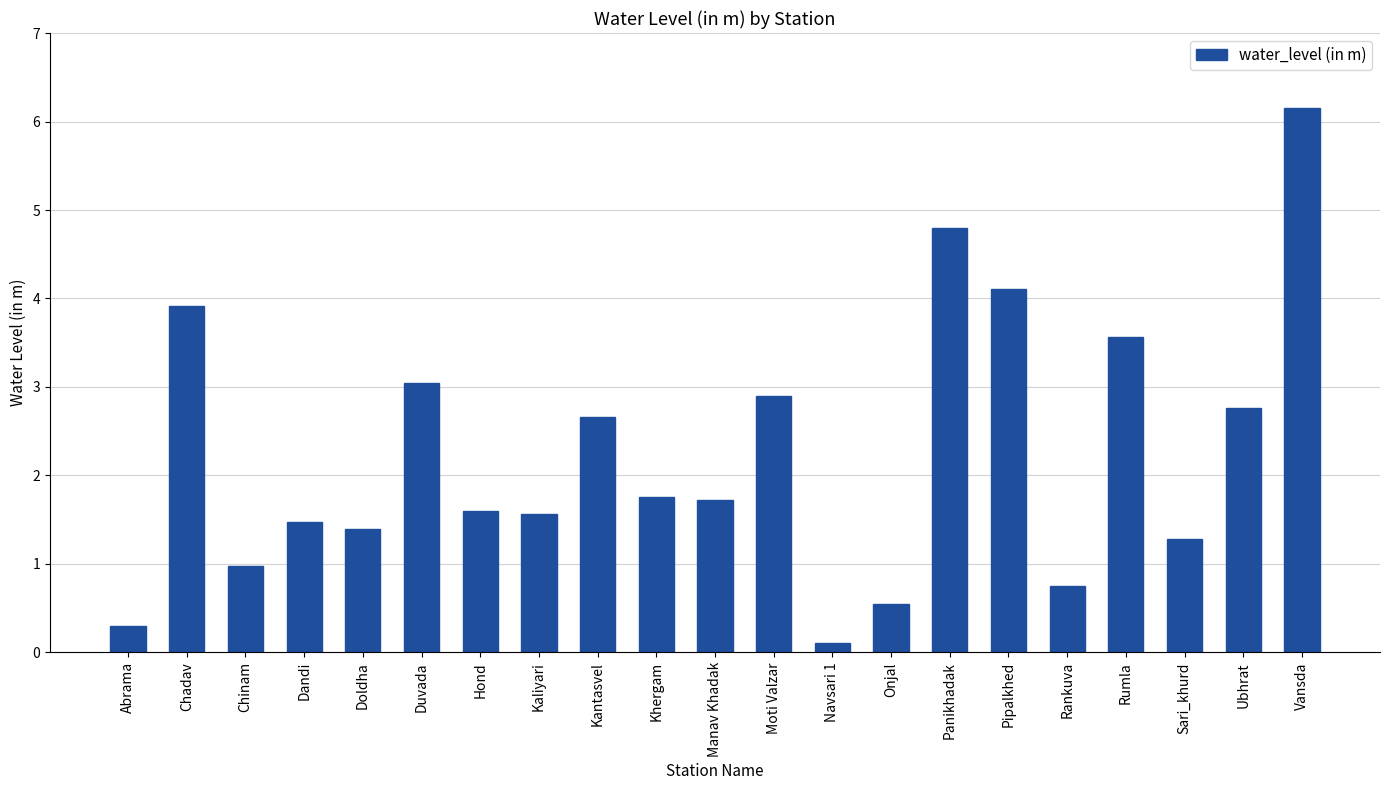

Is it true that the value at Duvada is 1.1?

False